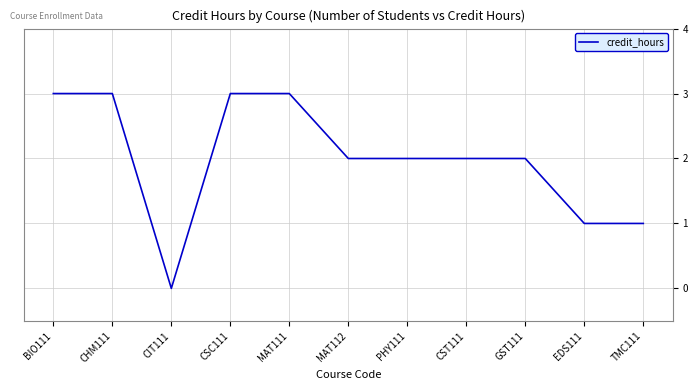

True or false: the data shows 1 at EDS111.

True